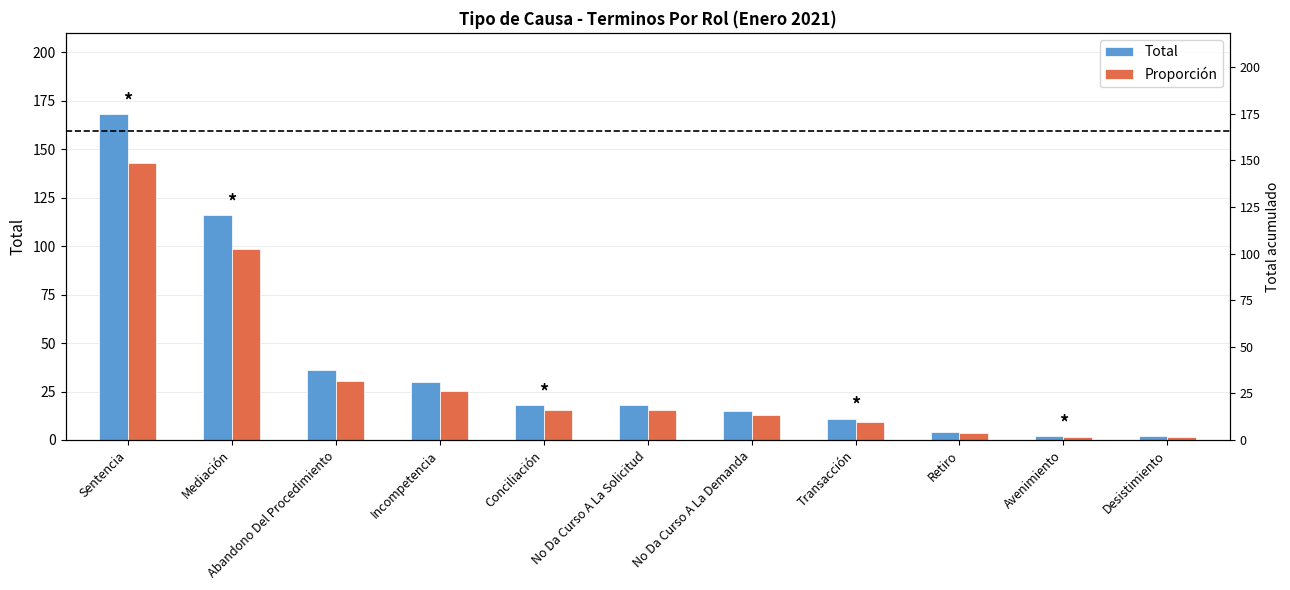

What is the value of the Total bar at the 6th from the left?

18.0